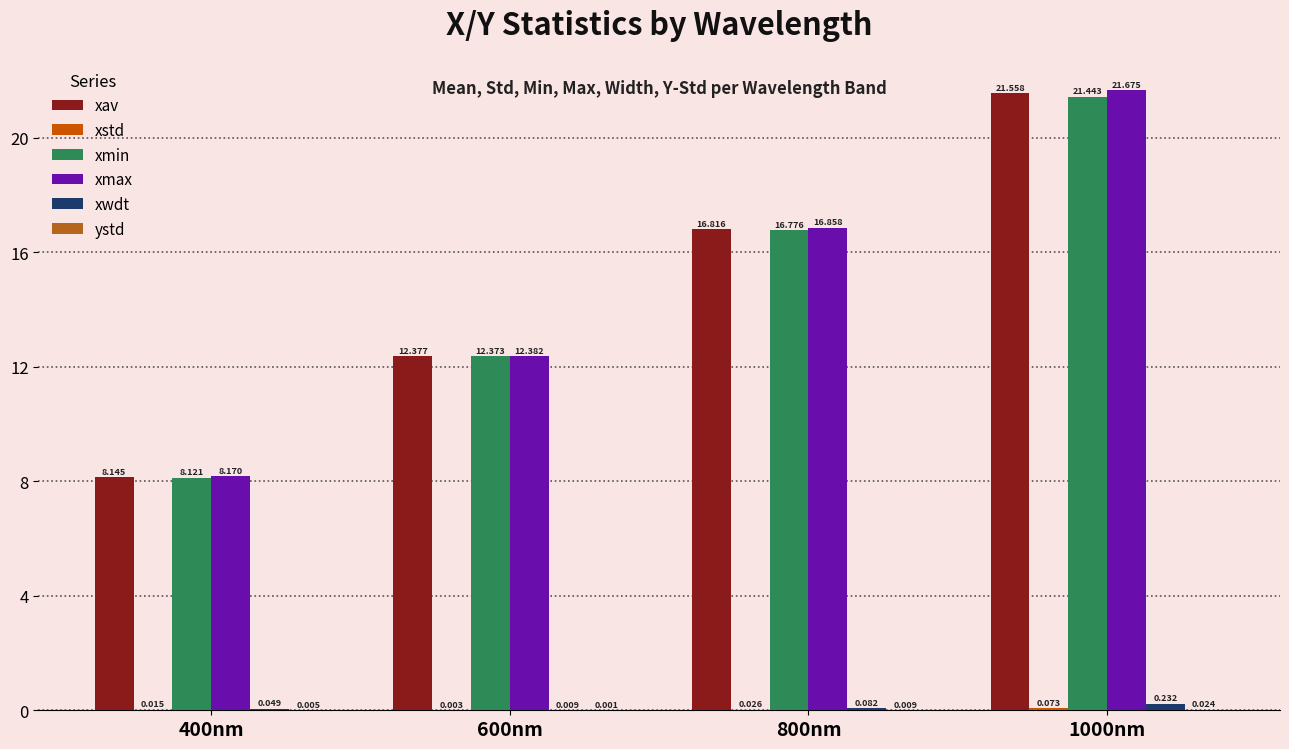

Which series changed the most between 400nm and 600nm?

xmin